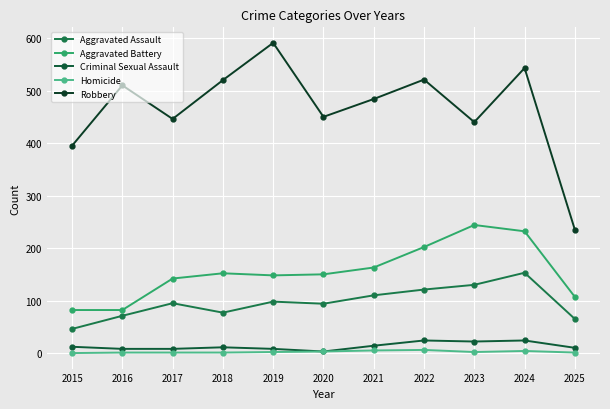

Between 2020 and 2018, which is larger?

2020